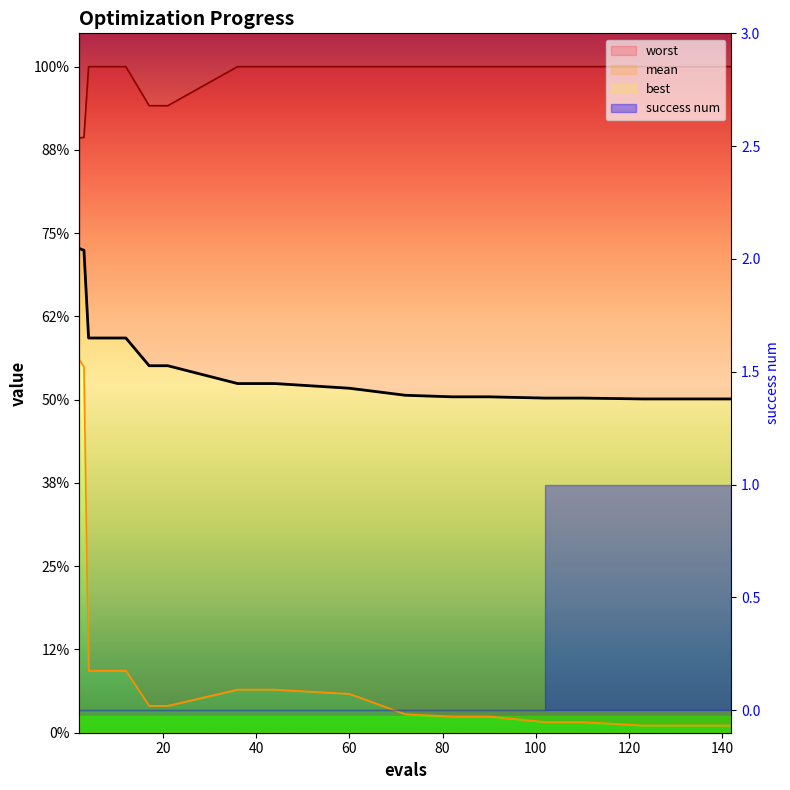

What is the value of the mean point at the 1st from the left?

2.9